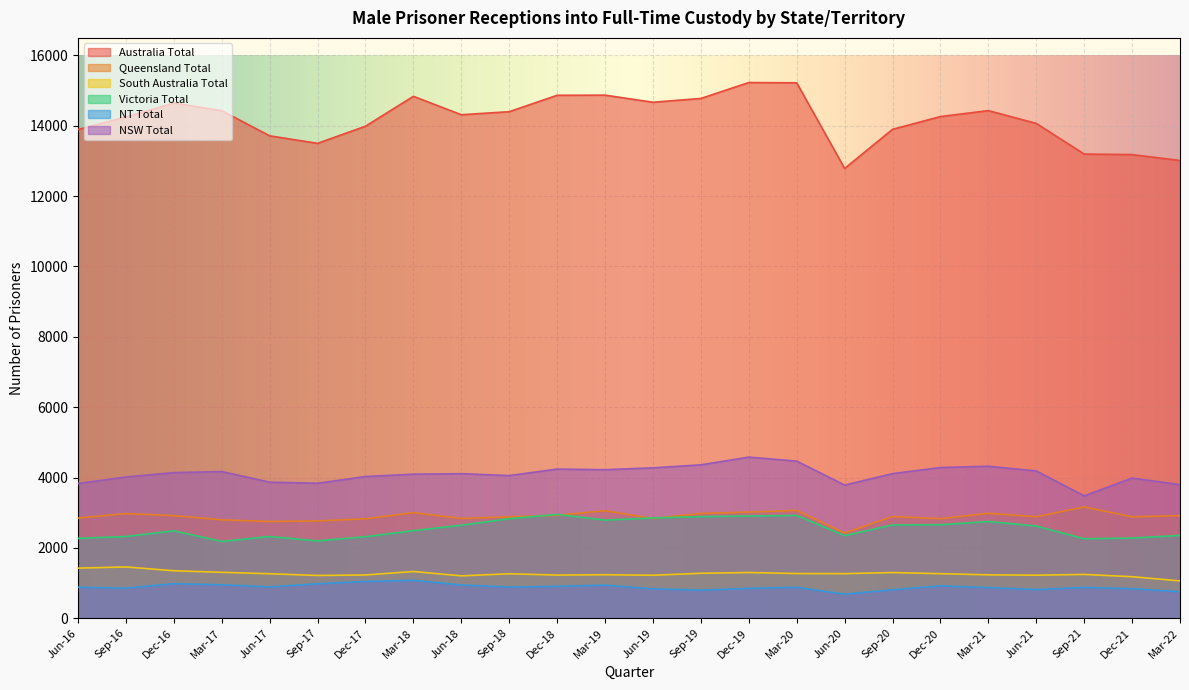

What is the total value across all series at Sep-18?

26313